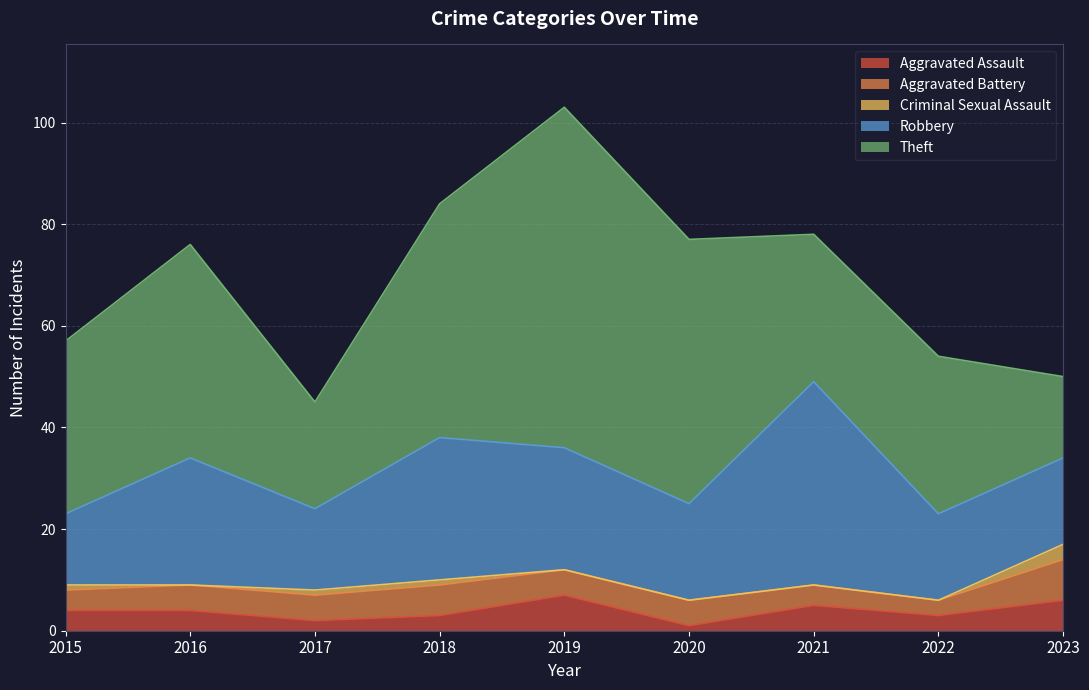

True or false: Robbery and Aggravated Assault cross at least once.

False